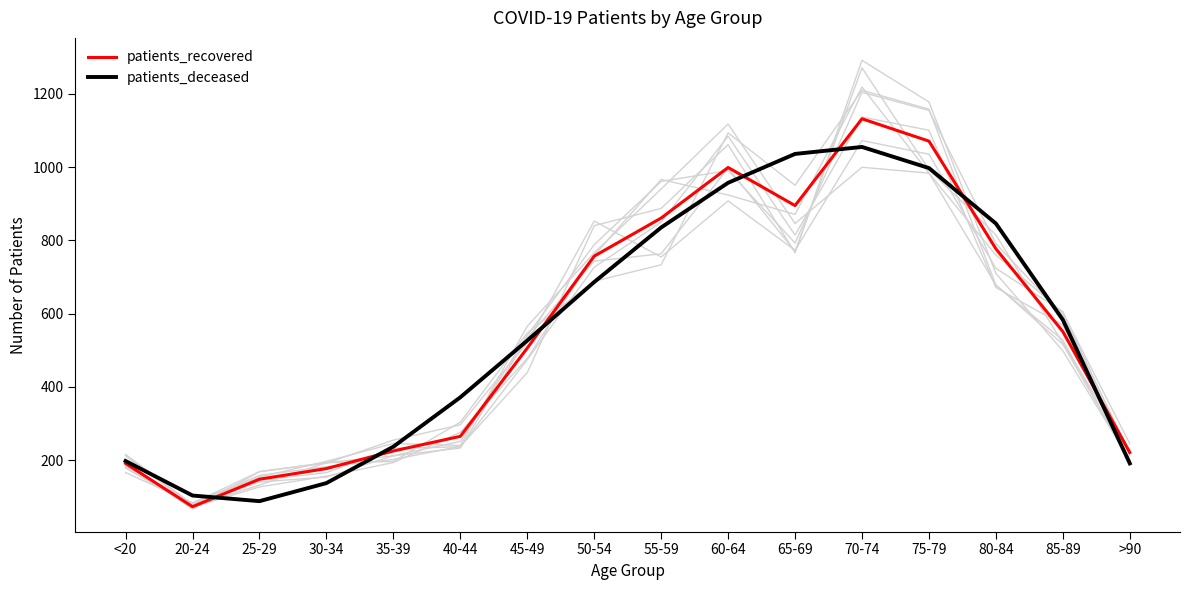

At which category is the sum across all series the highest?

70-74